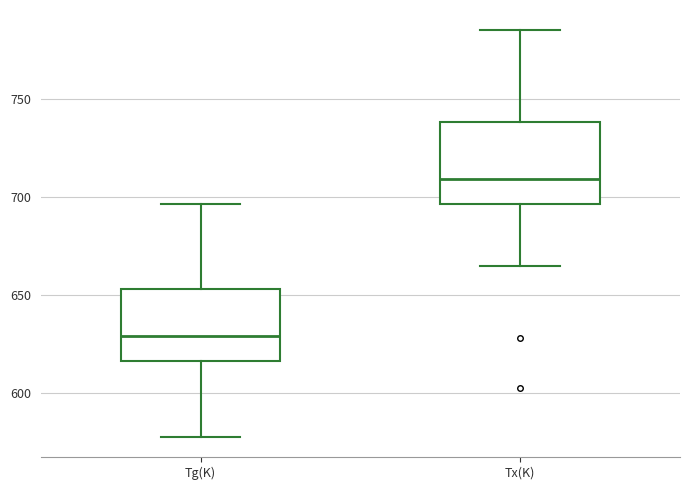

Which box's median line is the highest?

Tx(K)